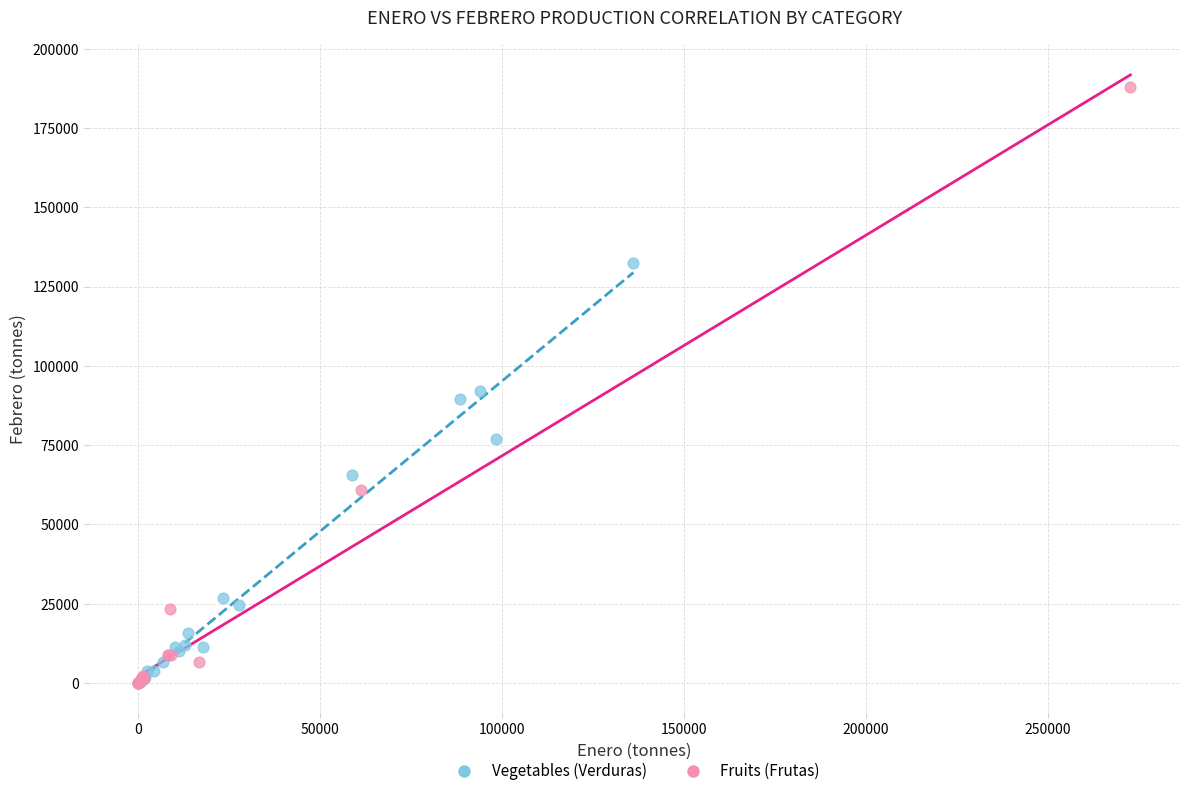

Which series has the largest Y range (max minus min)?

Fruits (Frutas)